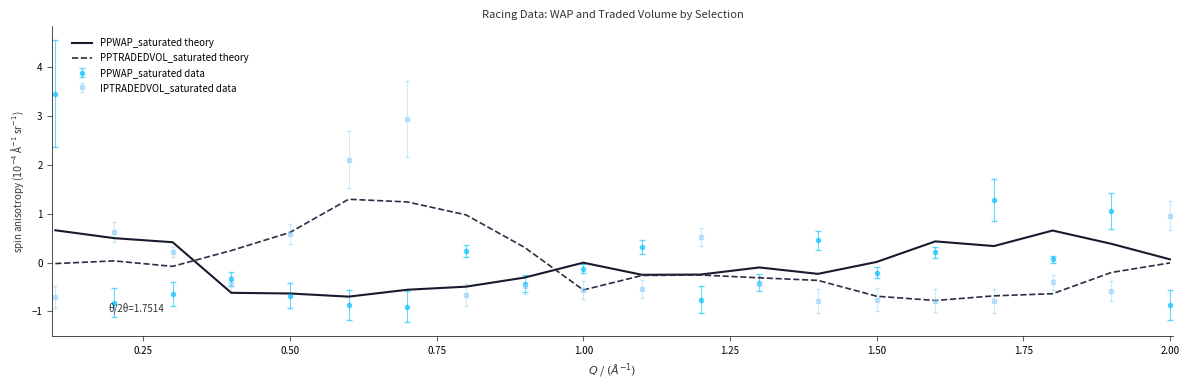

What are all the series names shown in the legend?

PPWAP_saturated theory, PPTRADEDVOL_saturated theory, PPWAP_saturated data, IPTRADEDVOL_saturated data